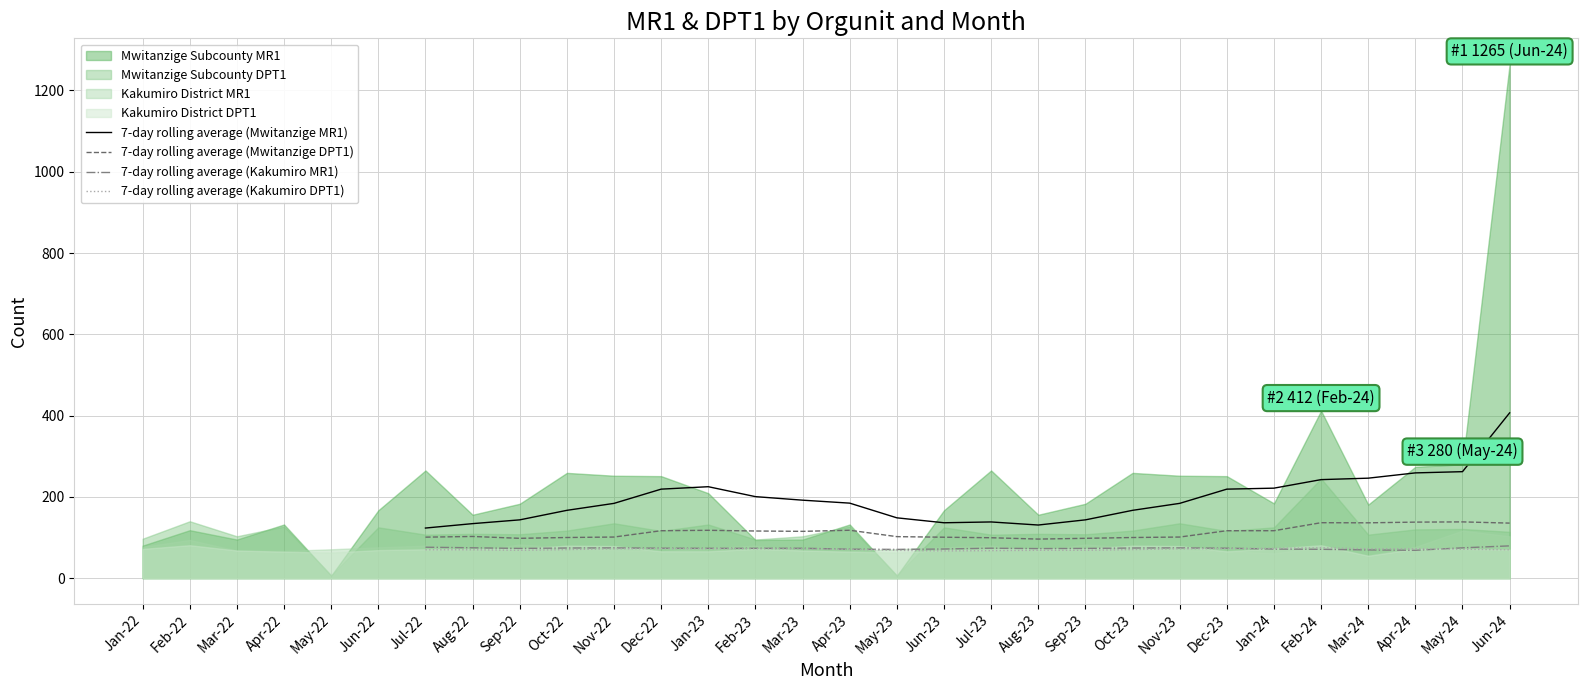

In 7-day rolling average (Mwitanzige DPT1), how many points are higher than both neighbors (excluding endpoints)?

5